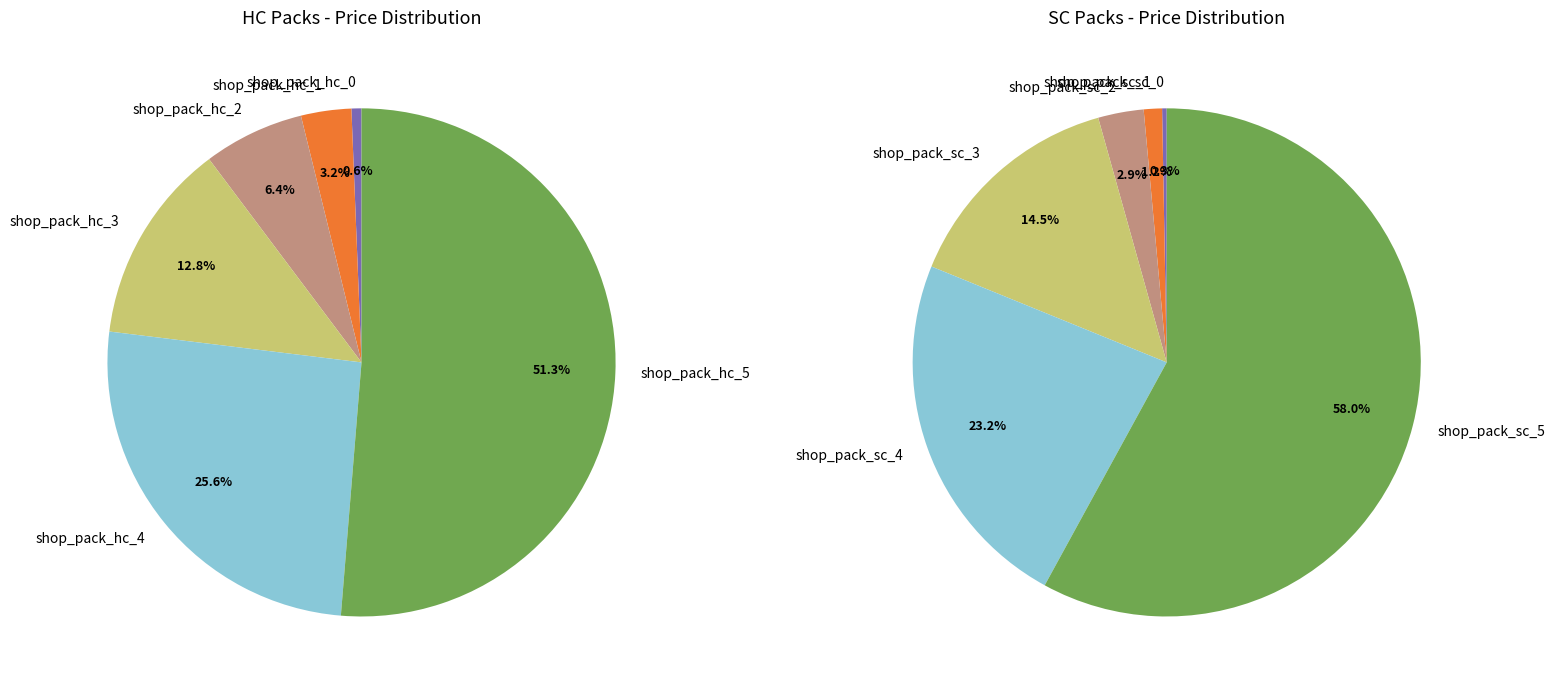

True or false: 2 accounts for 1% of the total.

False